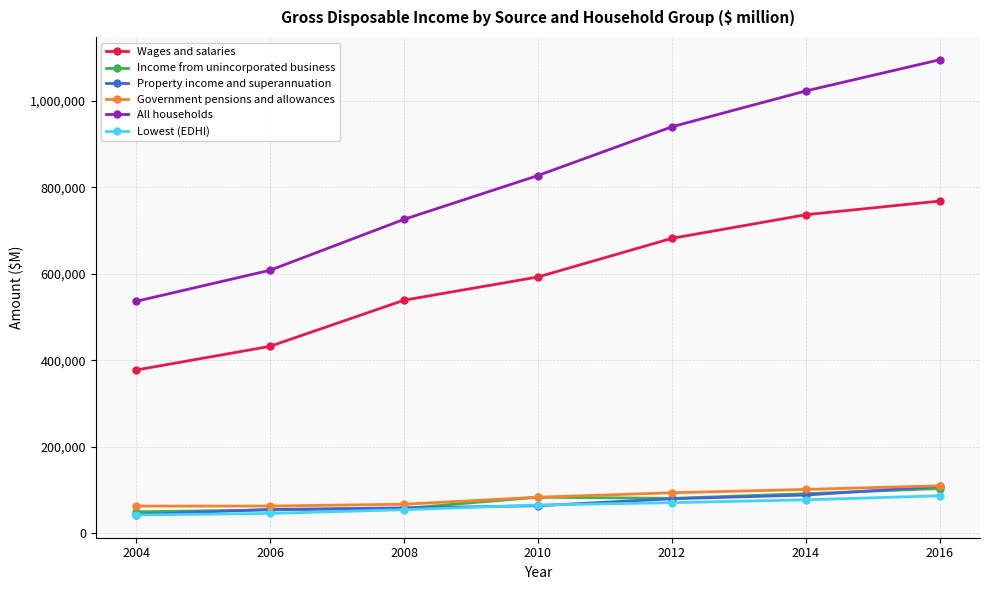

How many series are shown in this chart?

6